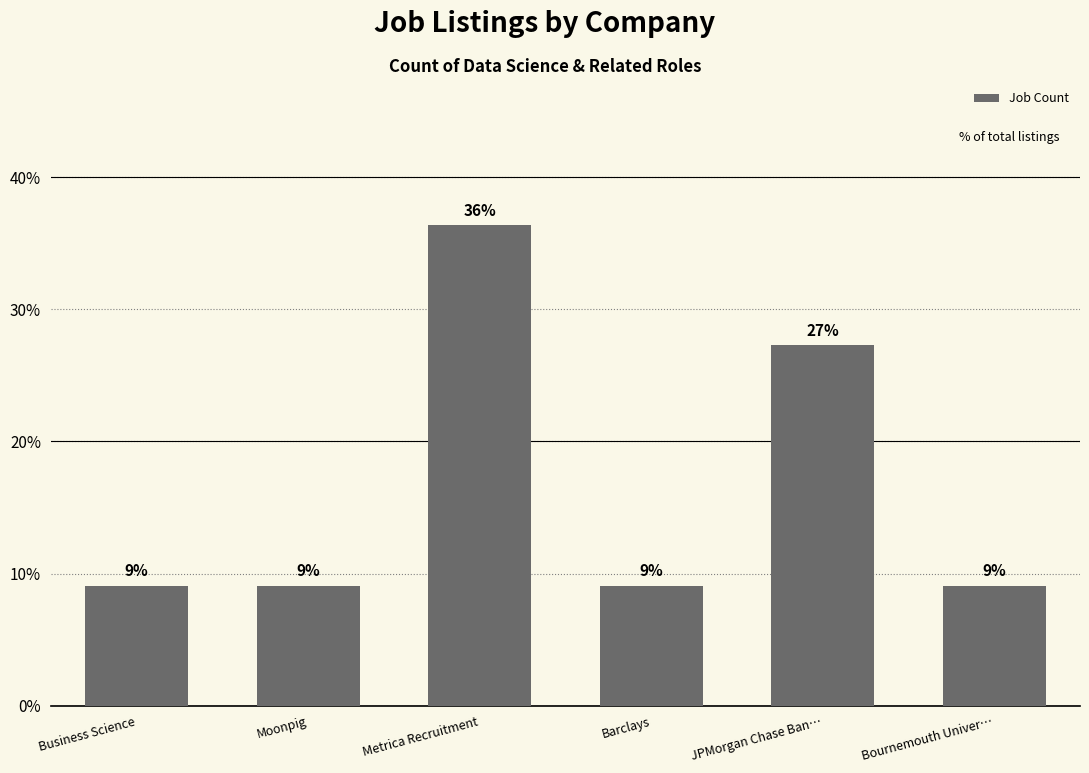

What value does the data have at Business Science?

9.1